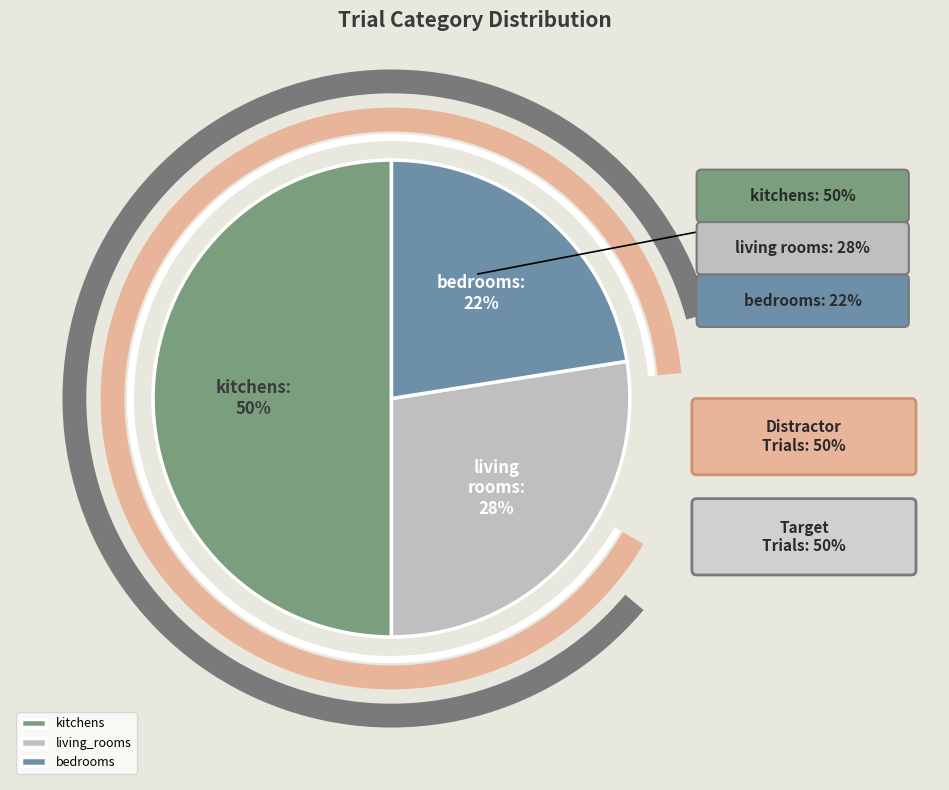

The living_rooms slice represents 20% of the pie. True or false?

False